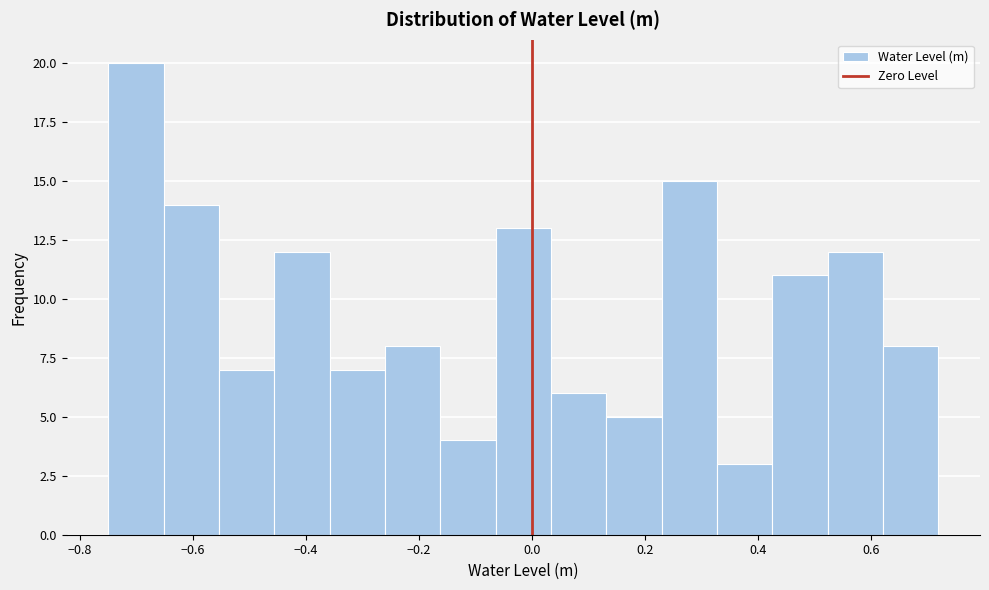

Reading left to right, list every bar in this chart as the range it spans on the x-axis followed by its height. Neither the bar edges nor the heights are printed on the chart, so give them approximately, as read against the axes.

-0.750 to -0.652: 20
-0.652 to -0.554: 14
-0.554 to -0.456: 7
-0.456 to -0.358: 12
-0.358 to -0.260: 7
-0.260 to -0.162: 8
-0.162 to -0.064: 4
-0.064 to 0.034: 13
0.034 to 0.132: 6
0.132 to 0.230: 5
0.230 to 0.328: 15
0.328 to 0.426: 3
0.426 to 0.524: 11
0.524 to 0.622: 12
0.622 to 0.720: 8